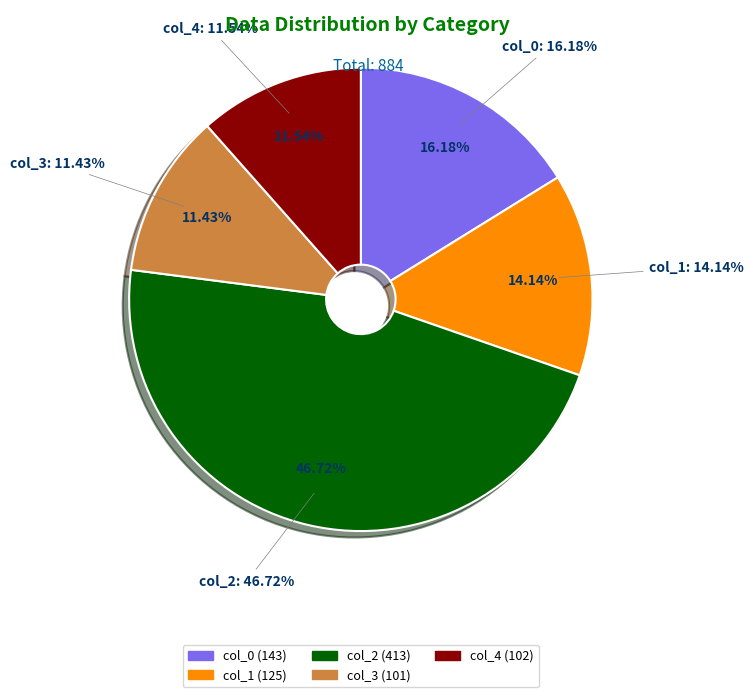

The col_0 slice represents 31% of the pie. True or false?

False